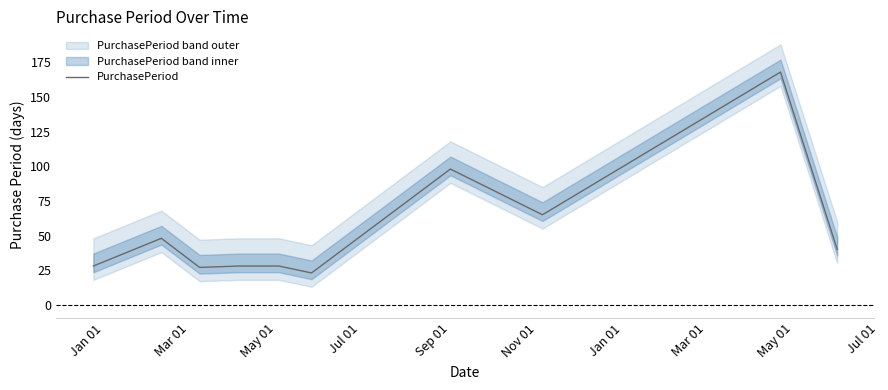

Reading left to right, extract all data points from this chart.

28	48	27	28	28	23	98	65	168	40